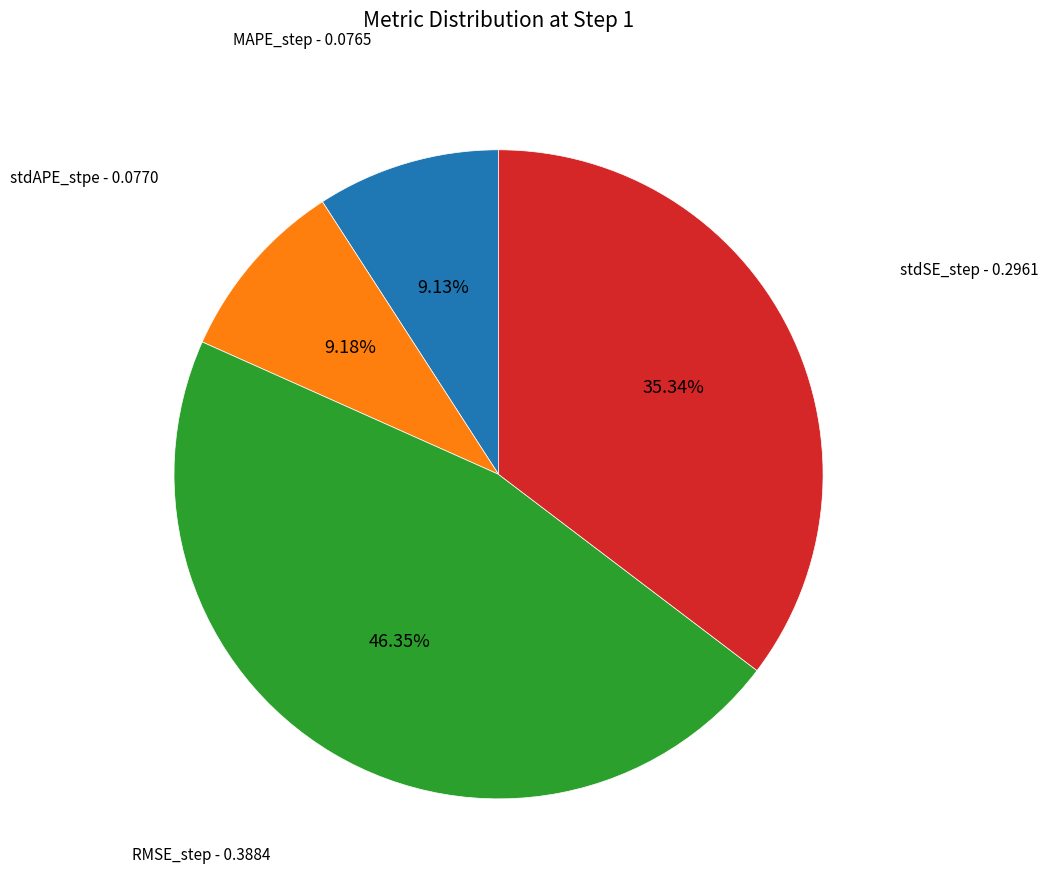

Is there a majority slice in this chart?

No